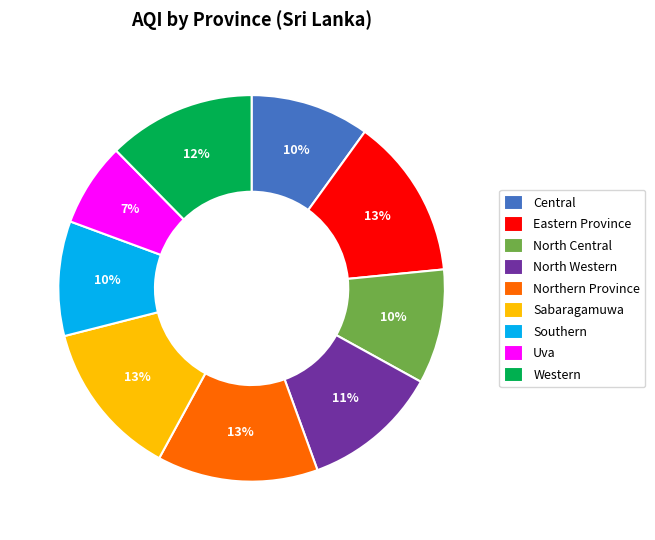

Is it true that Southern is 10% of the pie?

True